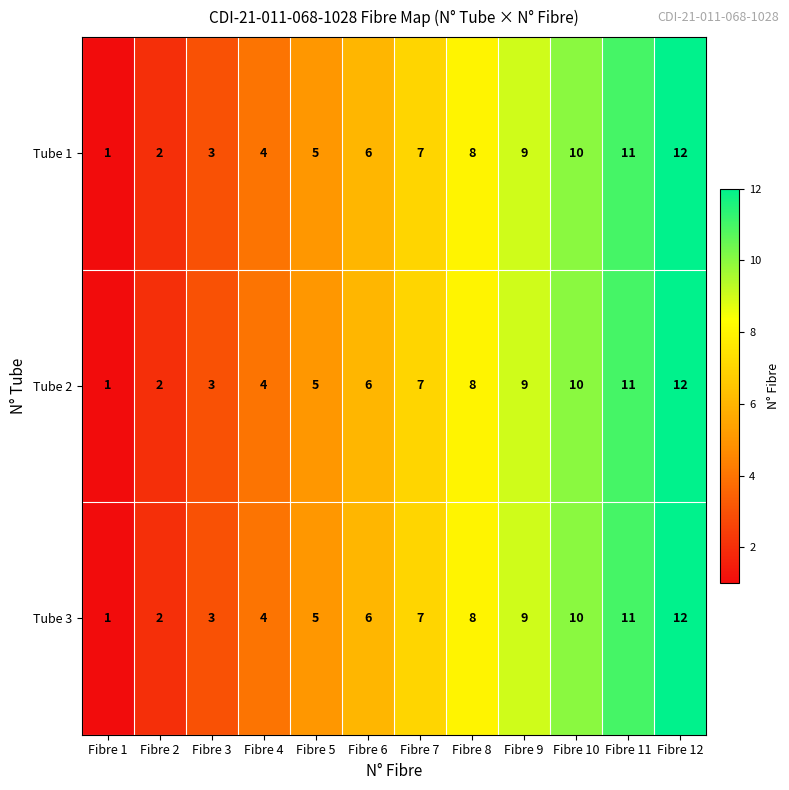

What is the difference between the maximum and minimum values in the Tube 3 series?

11